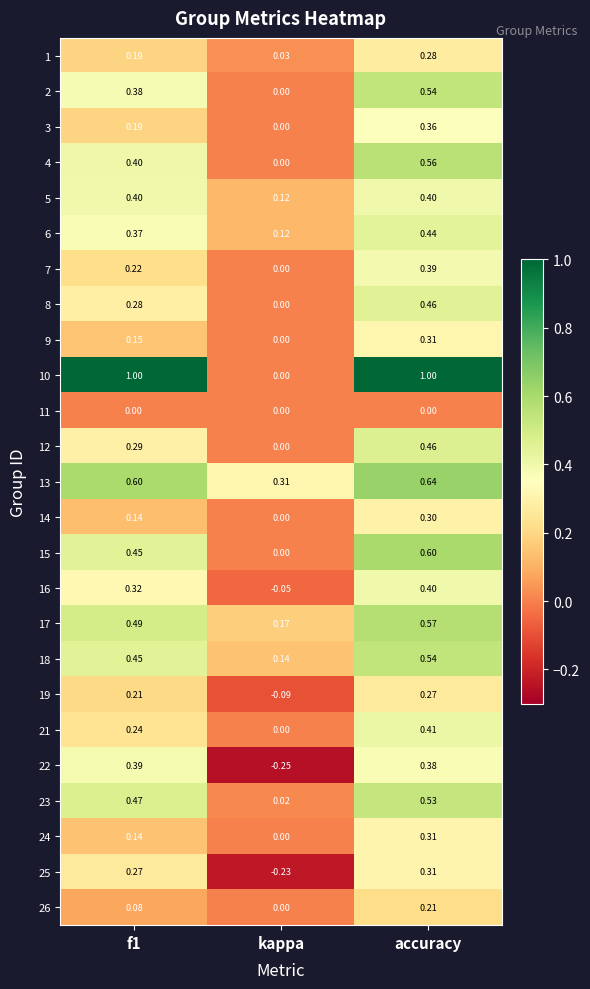

How many series are shown in this chart?

25